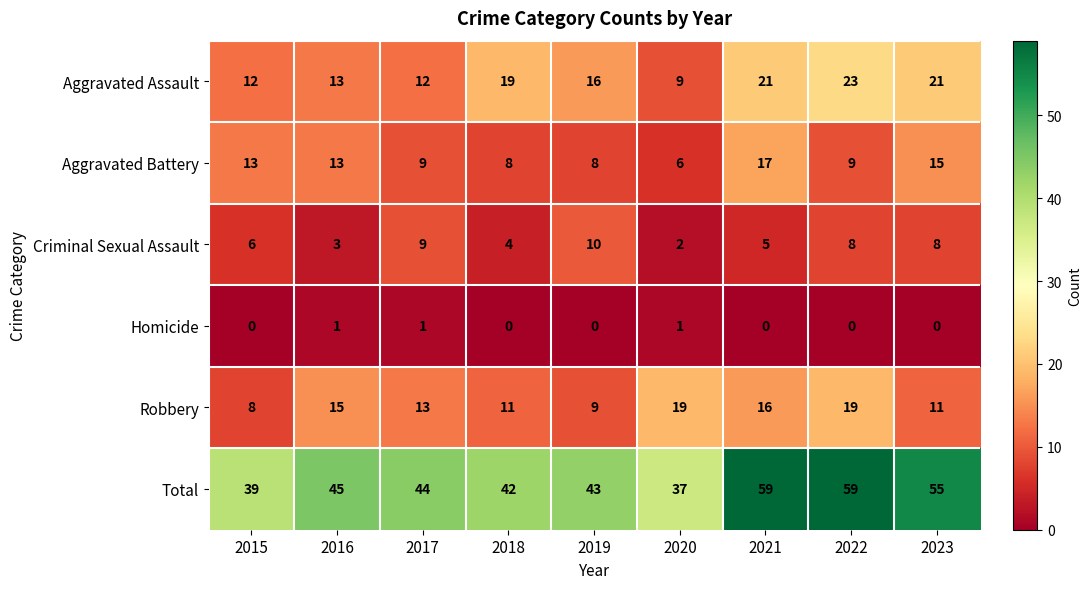

Rank the series by their maximum value, from lowest to highest.

Homicide, Criminal Sexual Assault, Aggravated Battery, Robbery, Aggravated Assault, Total